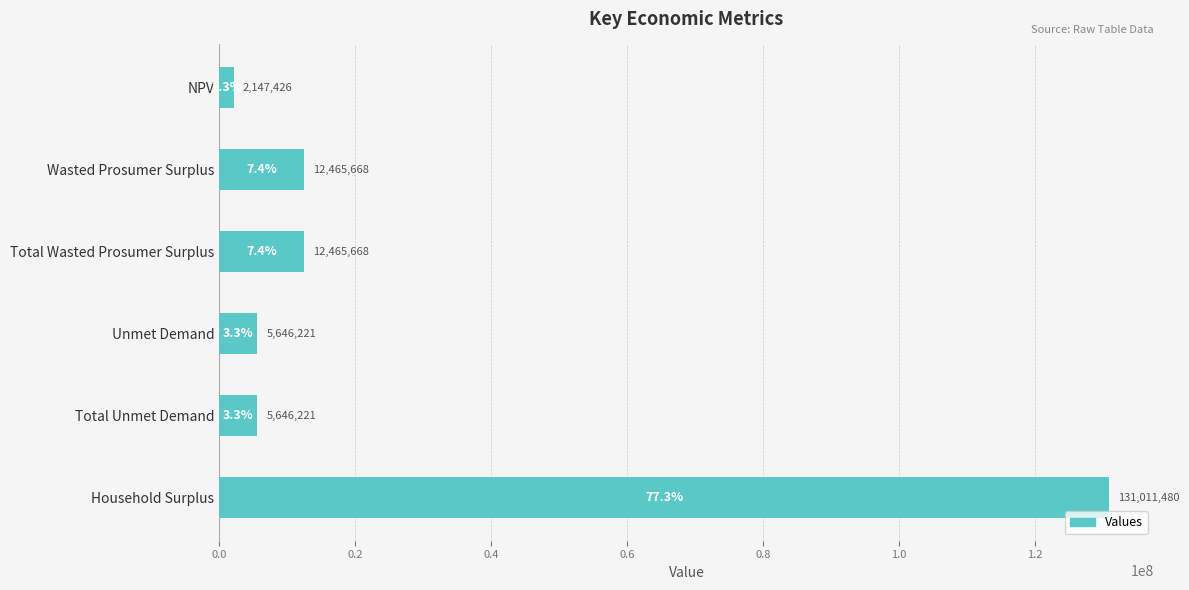

What value does the data have at Total Unmet Demand?

5646221.1